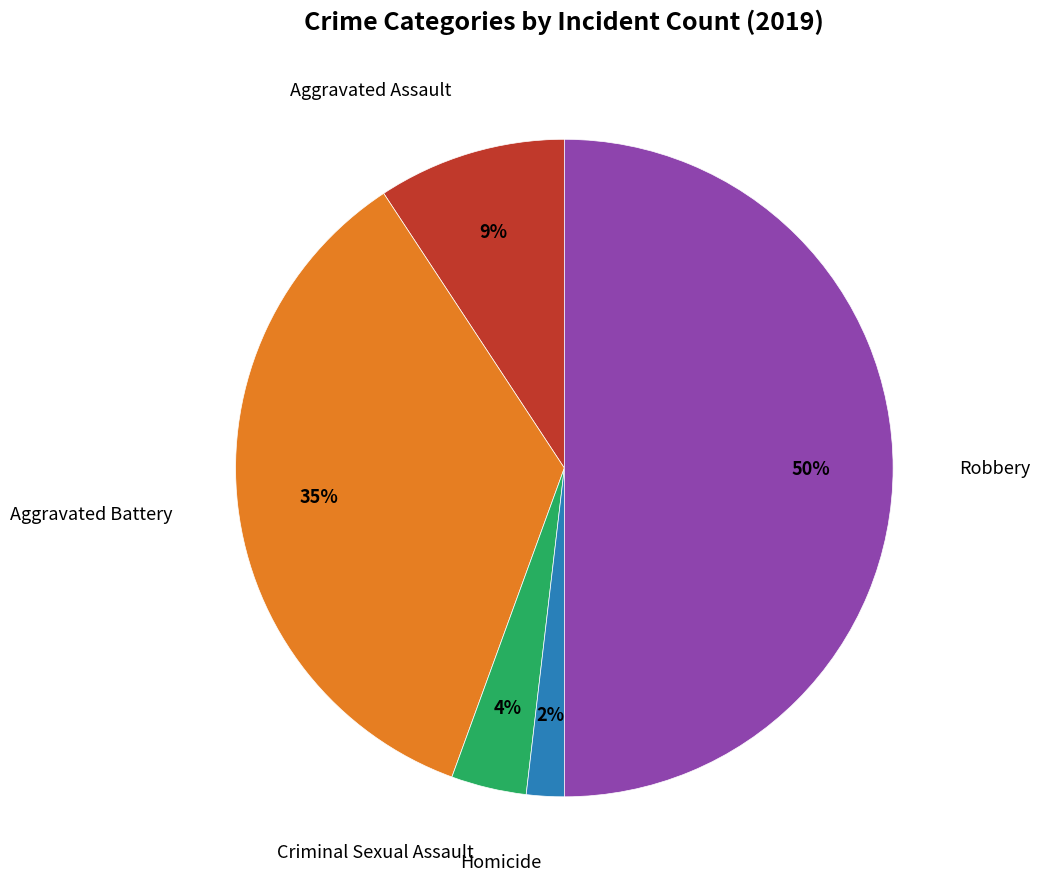

To the nearest percent, what is the difference between the largest and smallest slice percentages?

48%